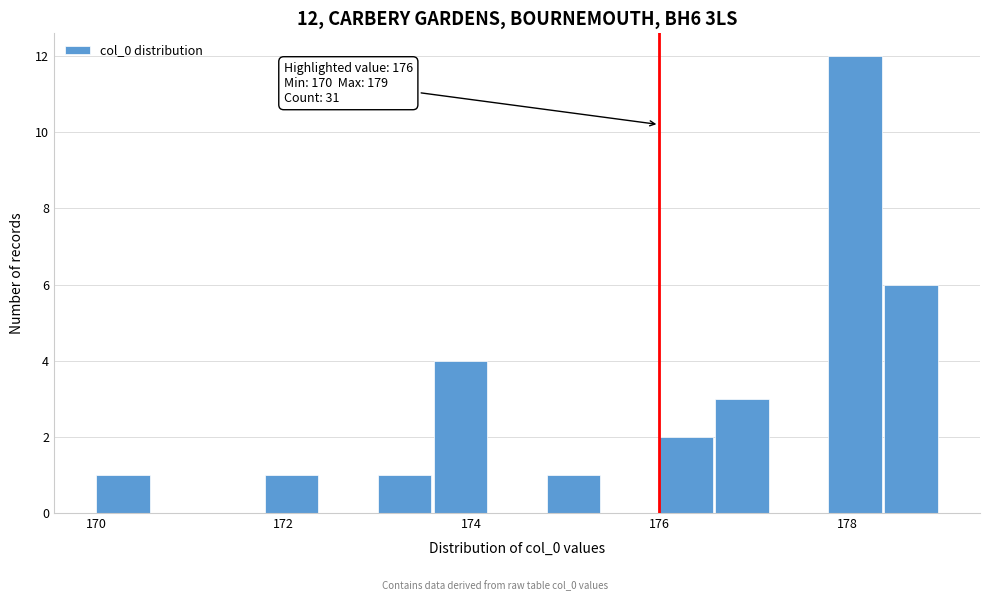

Around what value on the x-axis is the tallest bar? Give the approximate position of its centre, as read against the axis.

178.0